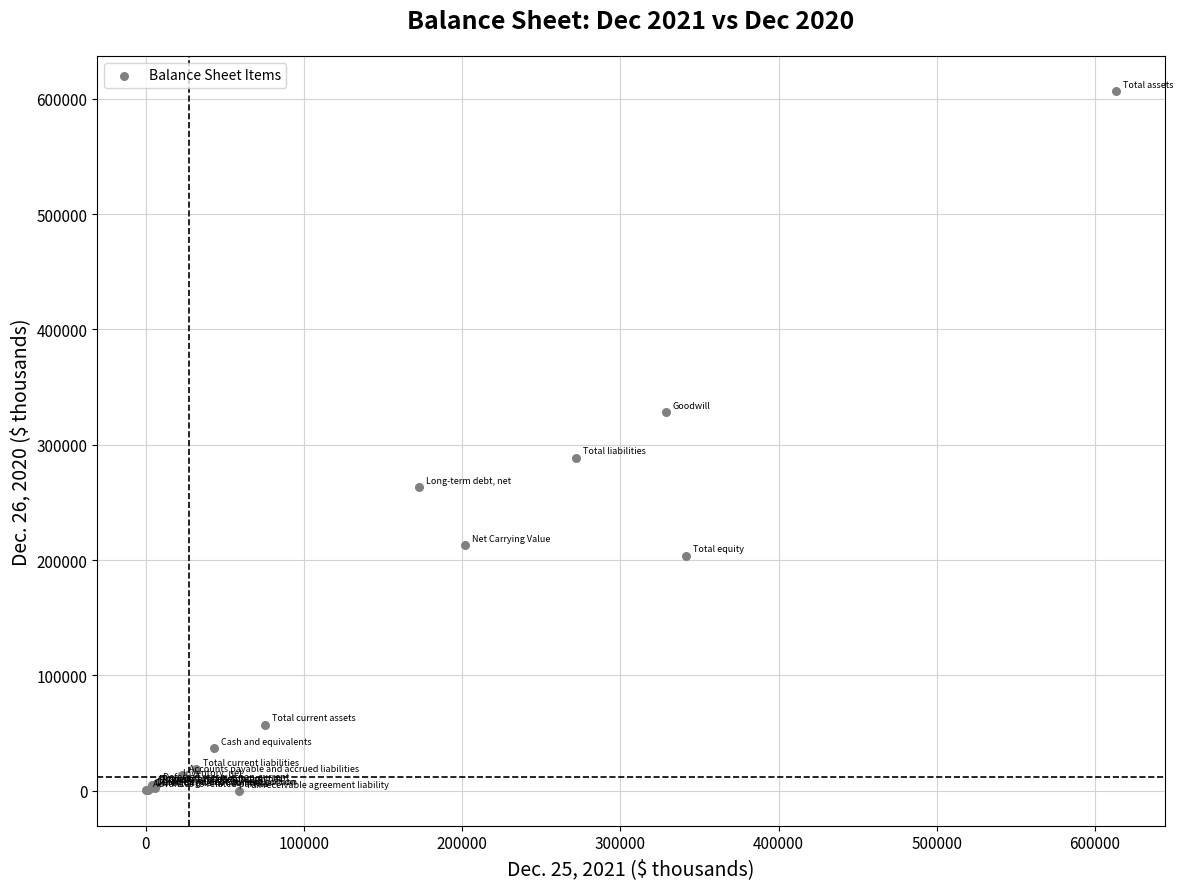

What Y value in the scatter plot is closest to 303450?

288877